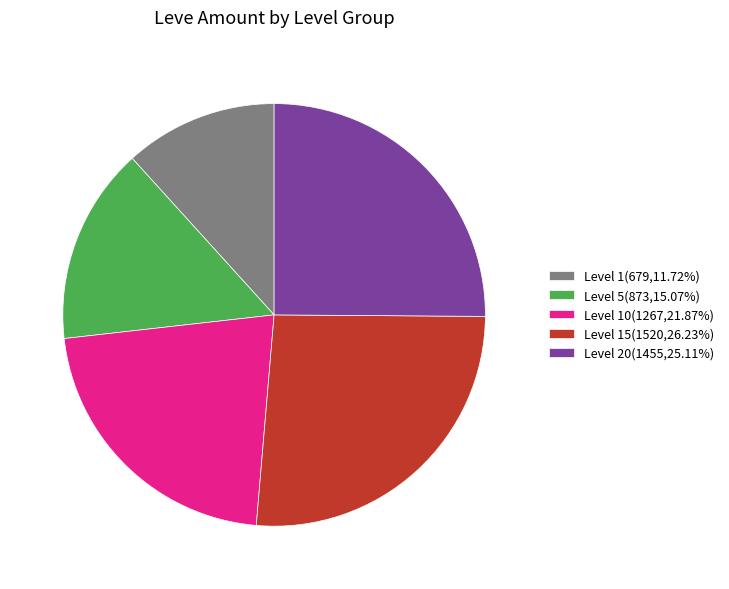

Is there any slice that represents more than half of the pie?

No